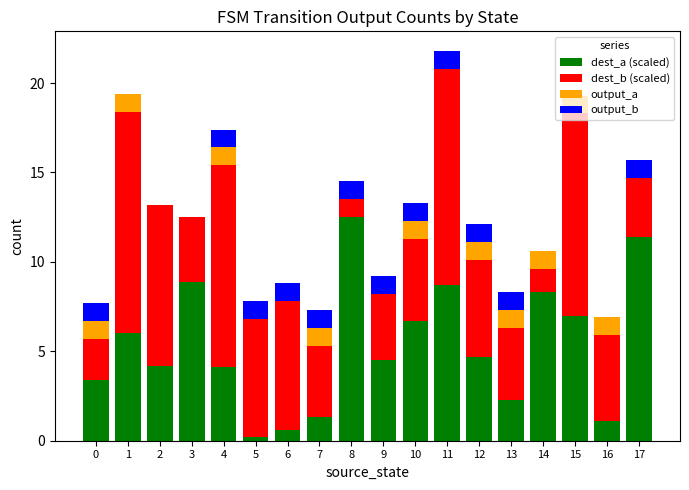

What is the total value across all series at 9?

9.2